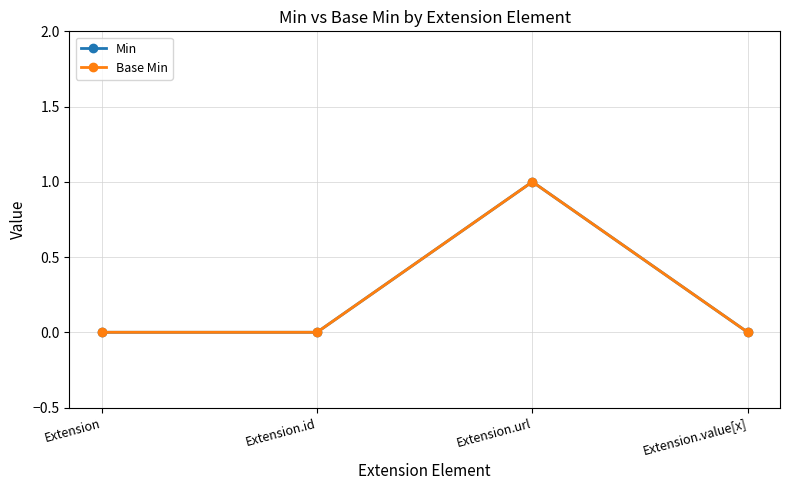

Is this an area chart (filled region under the line)?

No